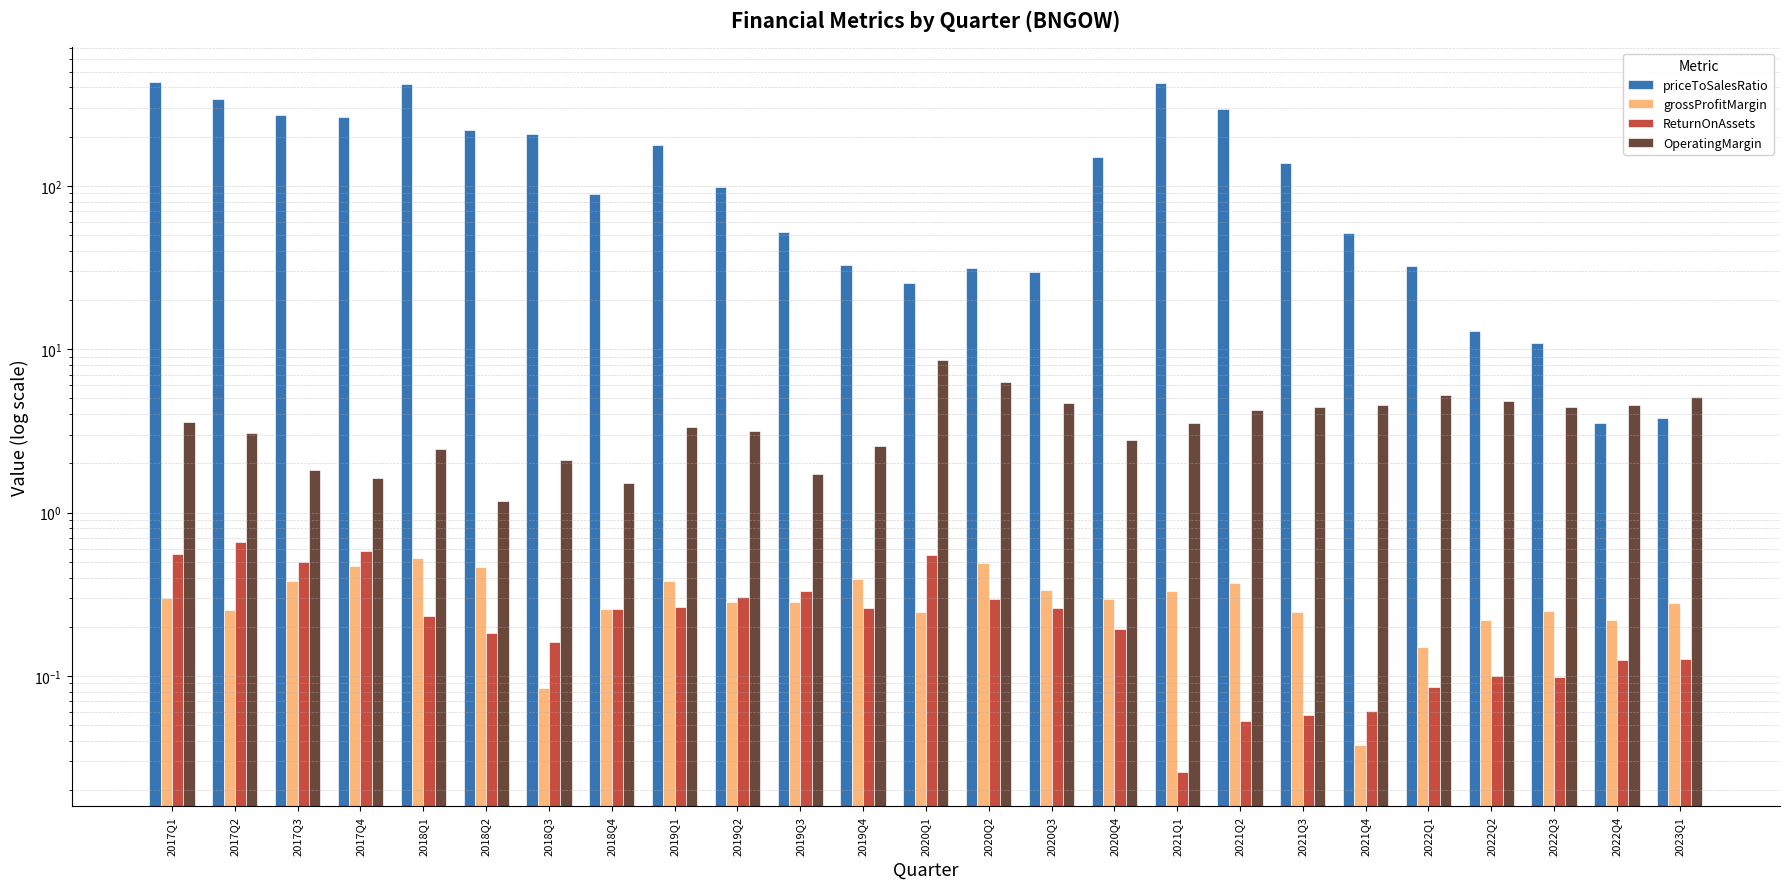

Reading right to left, list all the values displayed in this chart.

priceToSalesRatio: 3.8	3.5	10.8	12.8	32.5	51.5	137.0	296.0	426.7	149.8	29.8	31.3	25.3	32.7	52.4	98.1	176.7	89.1	207.3	220.0	421.7	262.1	271.8	339.5	433.3
grossProfitMargin: 0.3	0.2	0.3	0.2	0.2	0.0	0.2	0.4	0.3	0.3	0.3	0.5	0.2	0.4	0.3	0.3	0.4	0.3	0.1	0.5	0.5	0.5	0.4	0.3	0.3
ReturnOnAssets: 0.1	0.1	0.1	0.1	0.1	0.1	0.1	0.1	0.0	0.2	0.3	0.3	0.6	0.3	0.3	0.3	0.3	0.3	0.2	0.2	0.2	0.6	0.5	0.7	0.6
OperatingMargin: 5.1	4.6	4.5	4.8	5.3	4.6	4.4	4.3	3.5	2.8	4.7	6.3	8.6	2.6	1.7	3.1	3.3	1.5	2.1	1.2	2.5	1.6	1.8	3.1	3.6